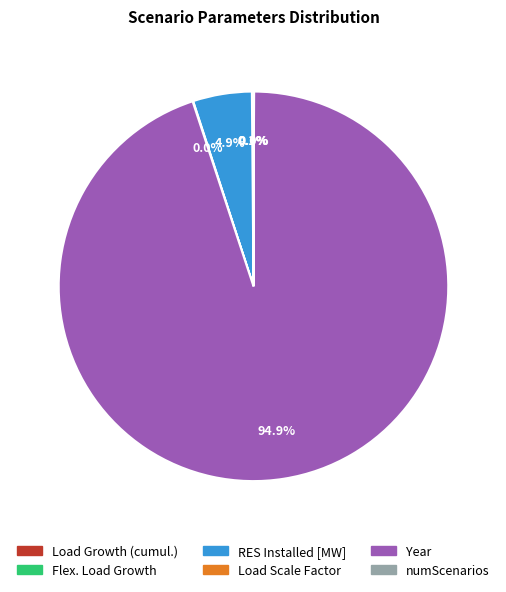

Which category has the biggest portion of the pie?

Year